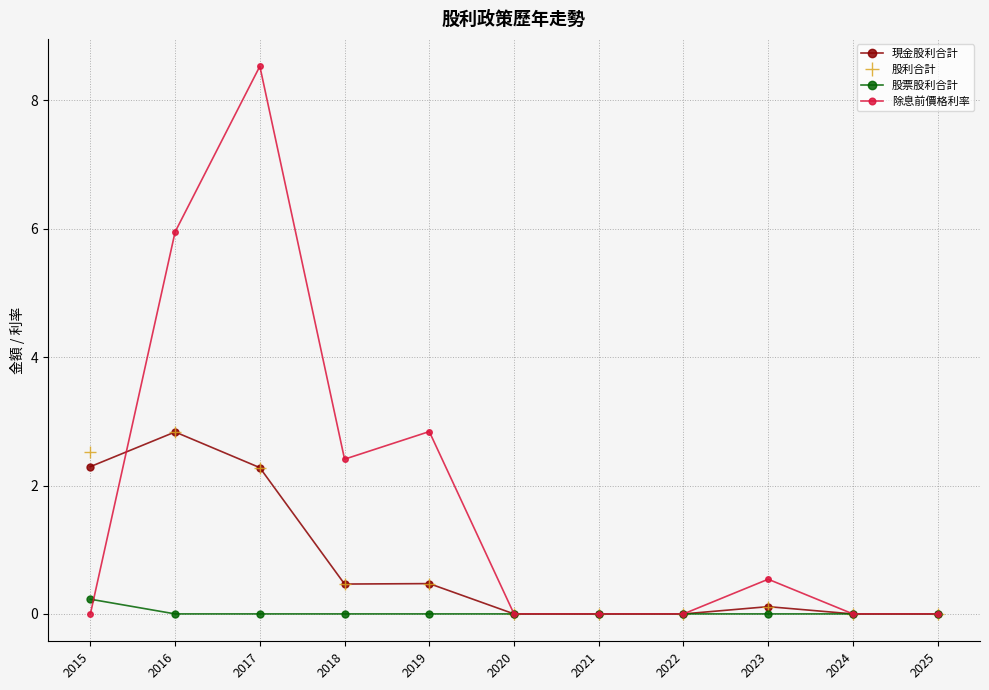

True or false: 股利合計 has a value of 0.8 at 2015.

False